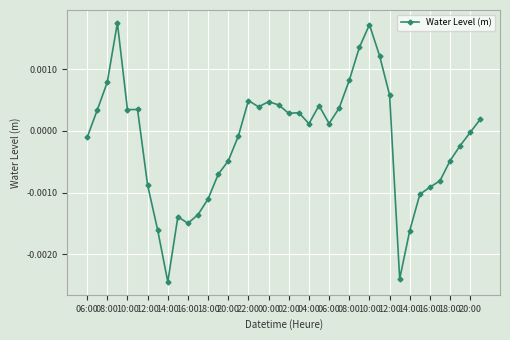

True or false: there are more than 1 points higher than both neighbors.

True